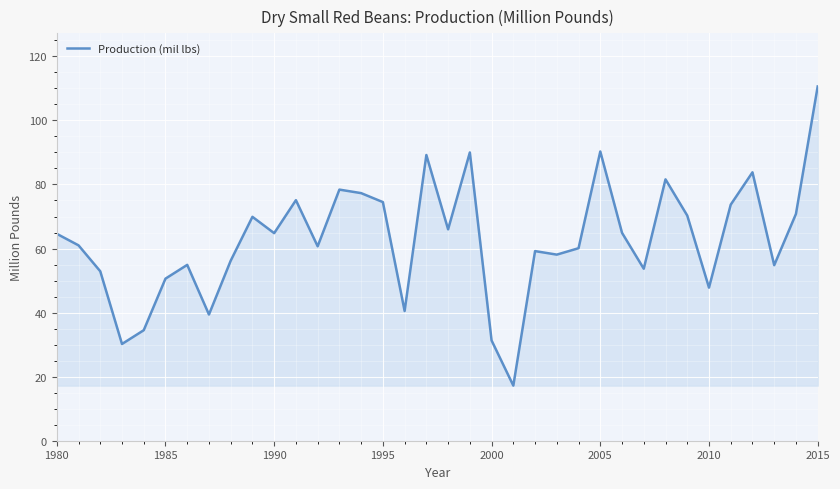

What is the minimum value shown in the chart?

17.2